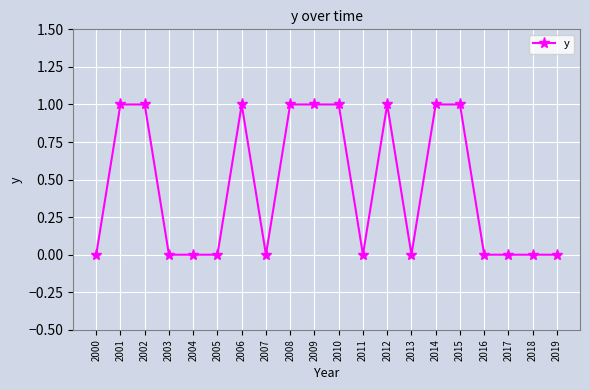

How many lines are shown in the chart?

1